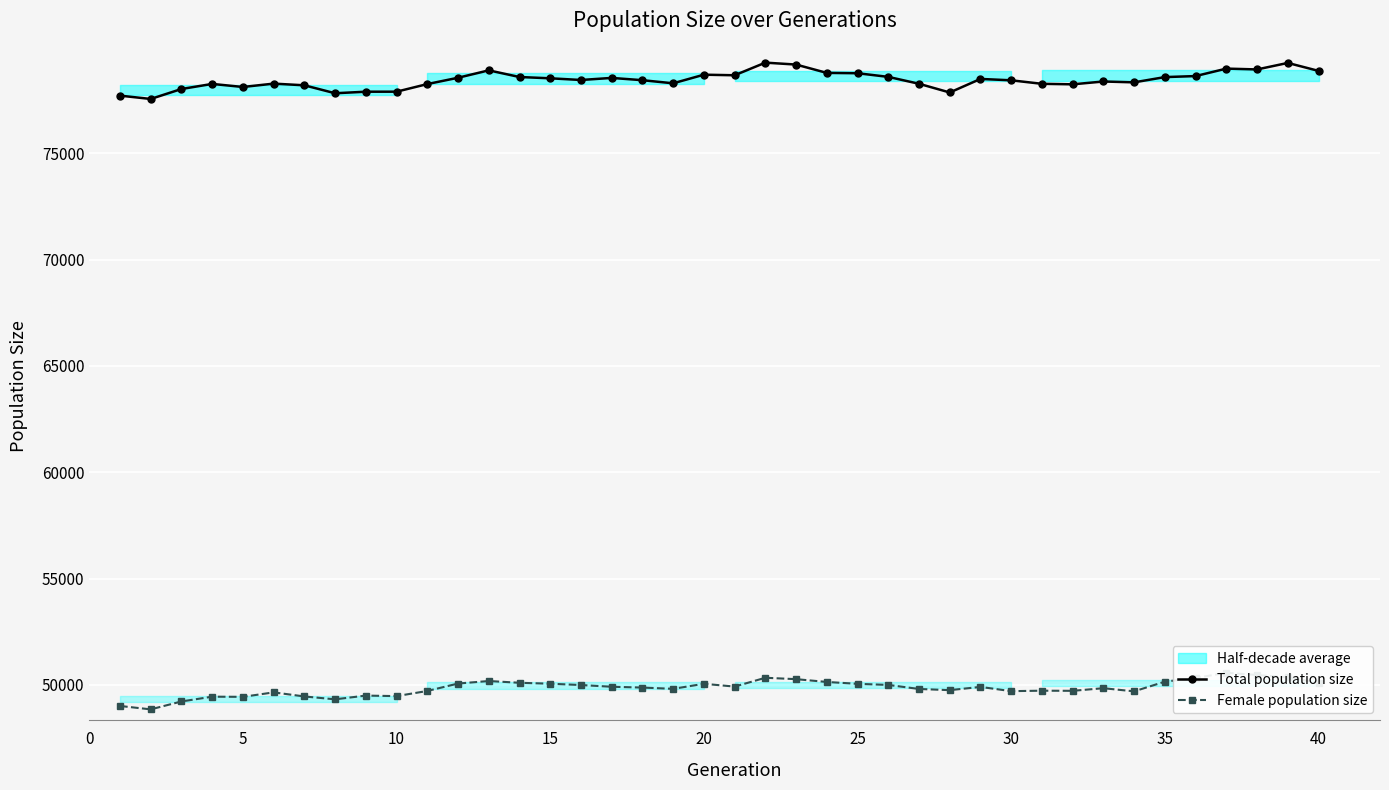

At how many categories does at least one series exceed 75000?

40